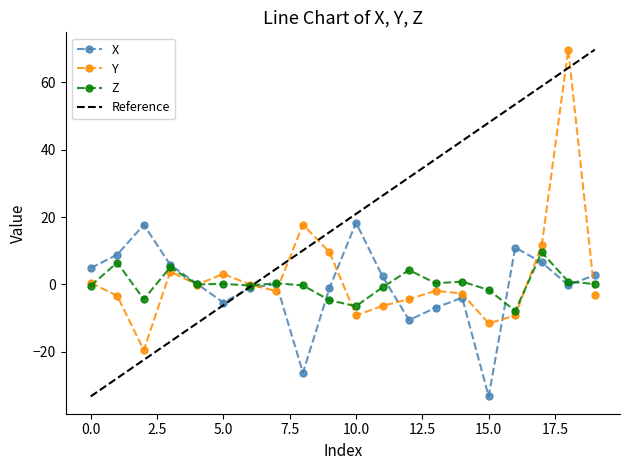

List the labels in order of Y value, smallest first.

2, 15, 10, 16, 11, 12, 1, 19, 14, 7, 13, 4, 6, 0, 5, 3, 9, 17, 8, 18